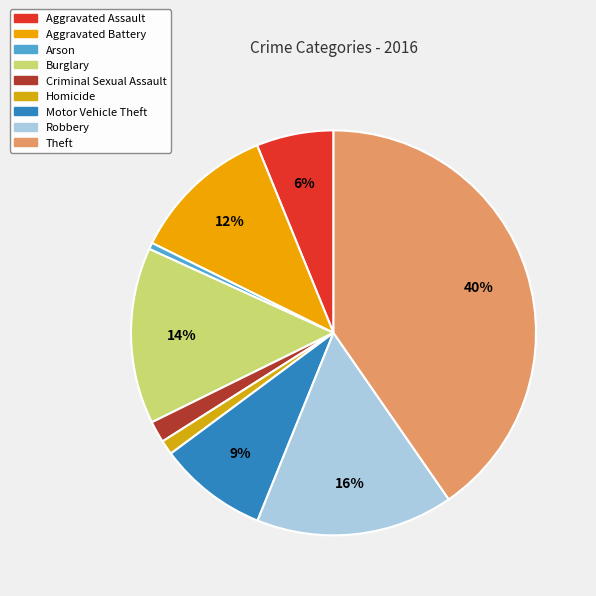

To the nearest percent, what is the combined percentage of Burglary and Theft?

54%